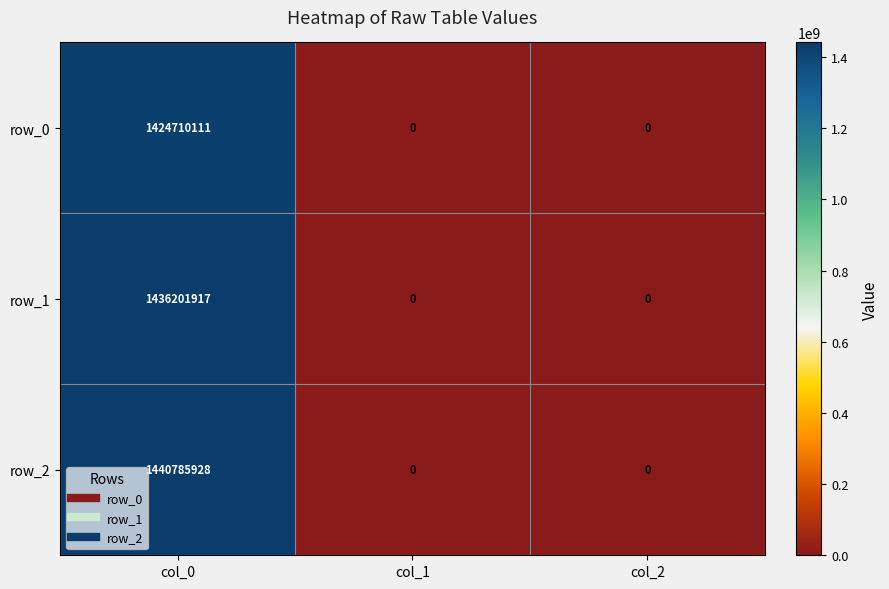

What is the difference between the row_0 values at col_0 and col_2?

1424710111